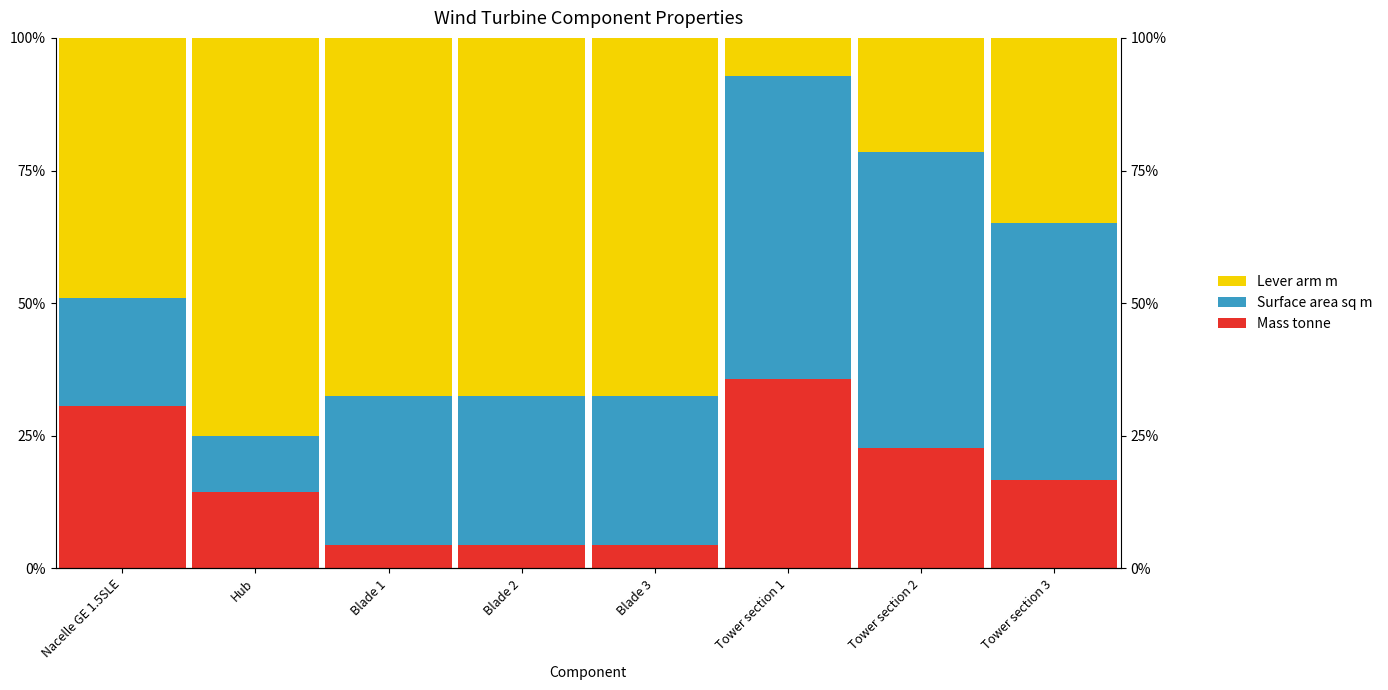

How many values in the Lever arm m series exceed 67?

4